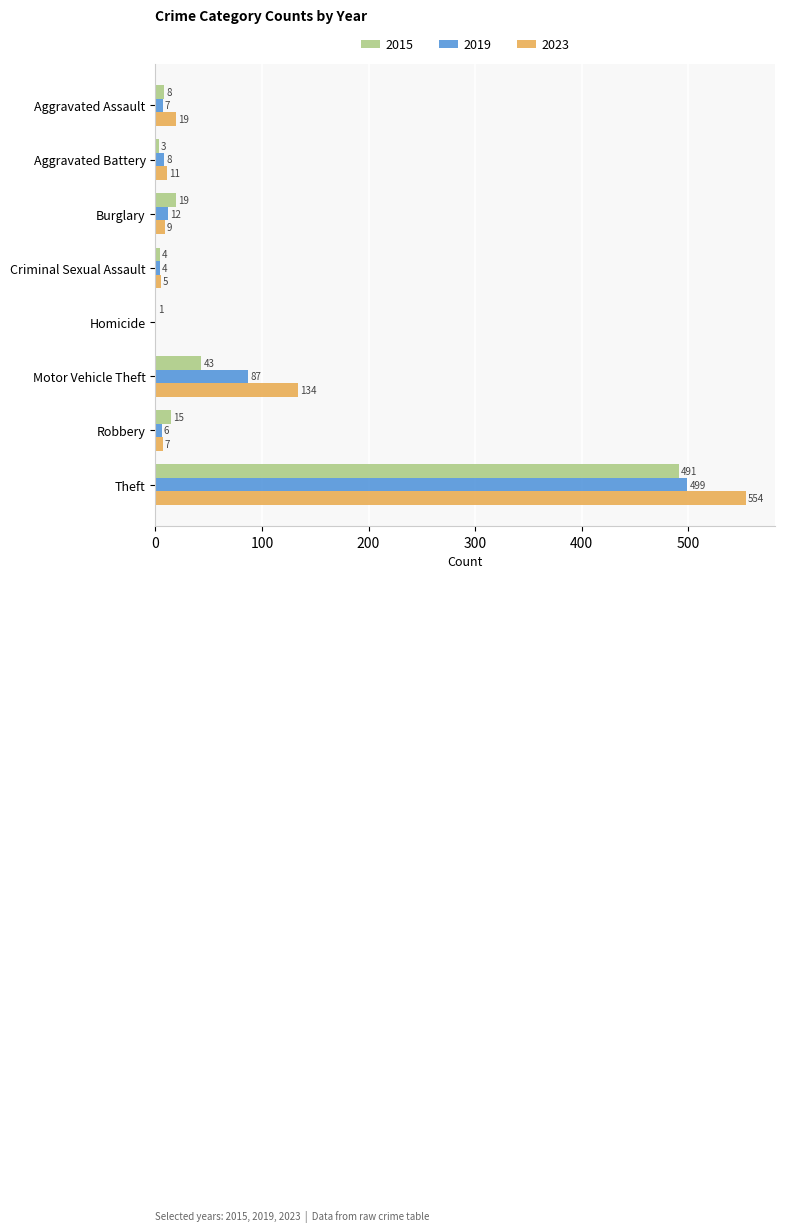

What is the sum of the 2015 values at Robbery and Aggravated Assault?

23